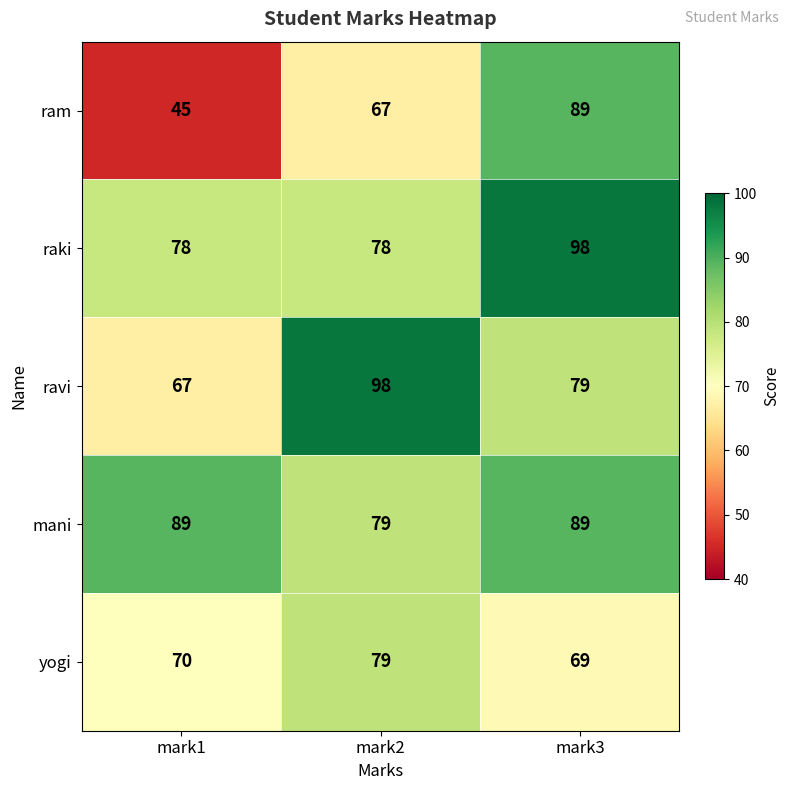

What is the sum of the mani values at mark1 and mark3?

178